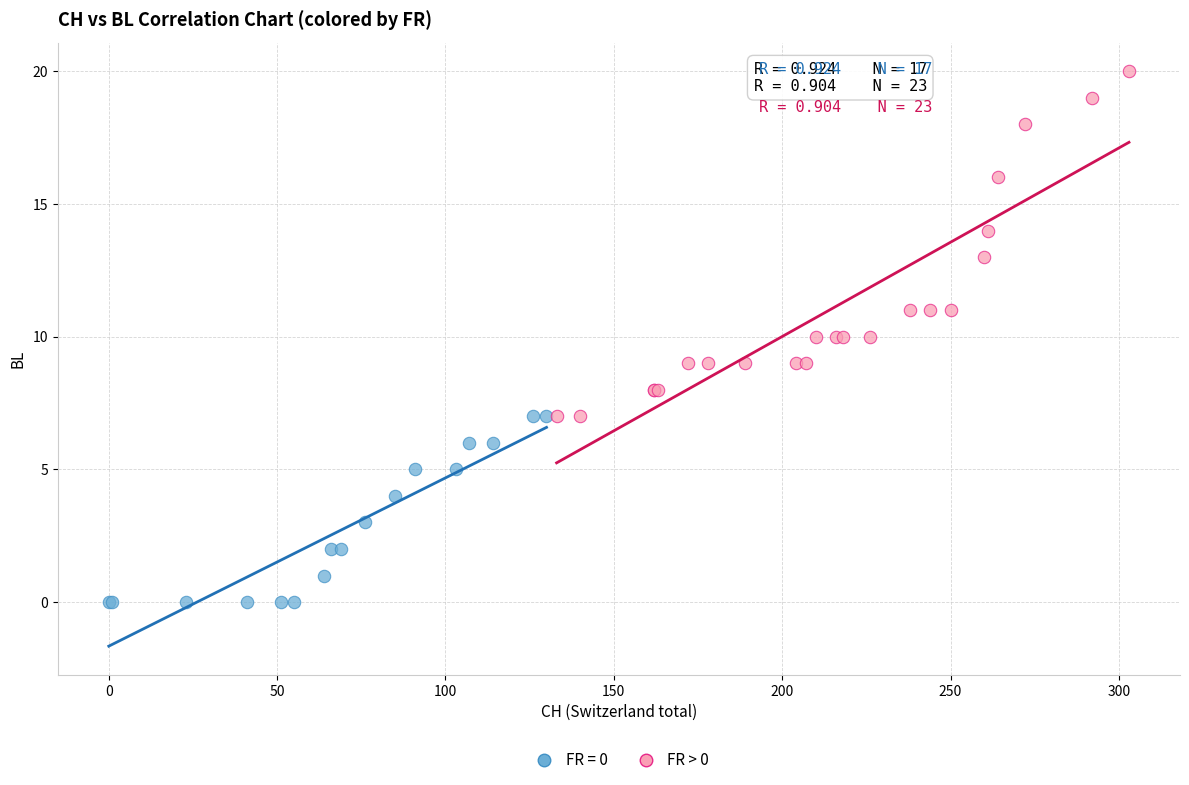

Which series contains the highest Y value?

FR > 0